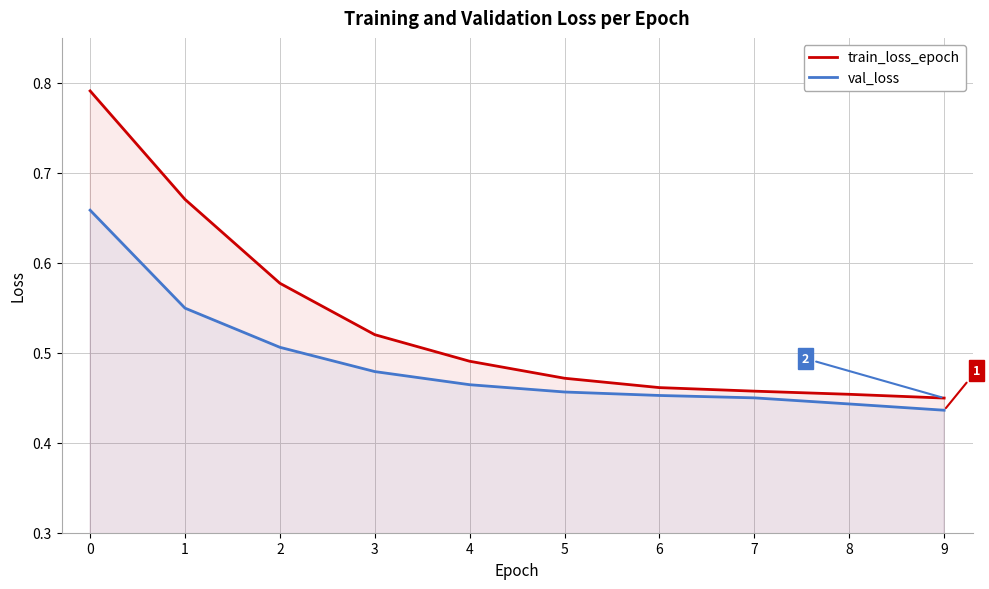

What are all the series names shown in the legend?

train_loss_epoch, val_loss